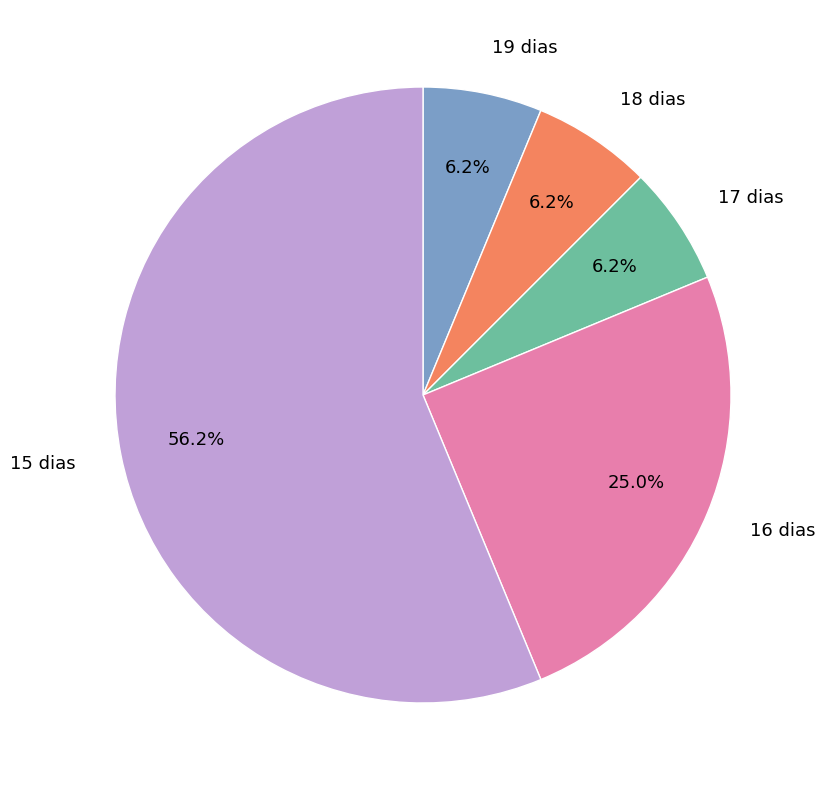

Is the sum of 15 dias and 18 dias greater than half?

Yes